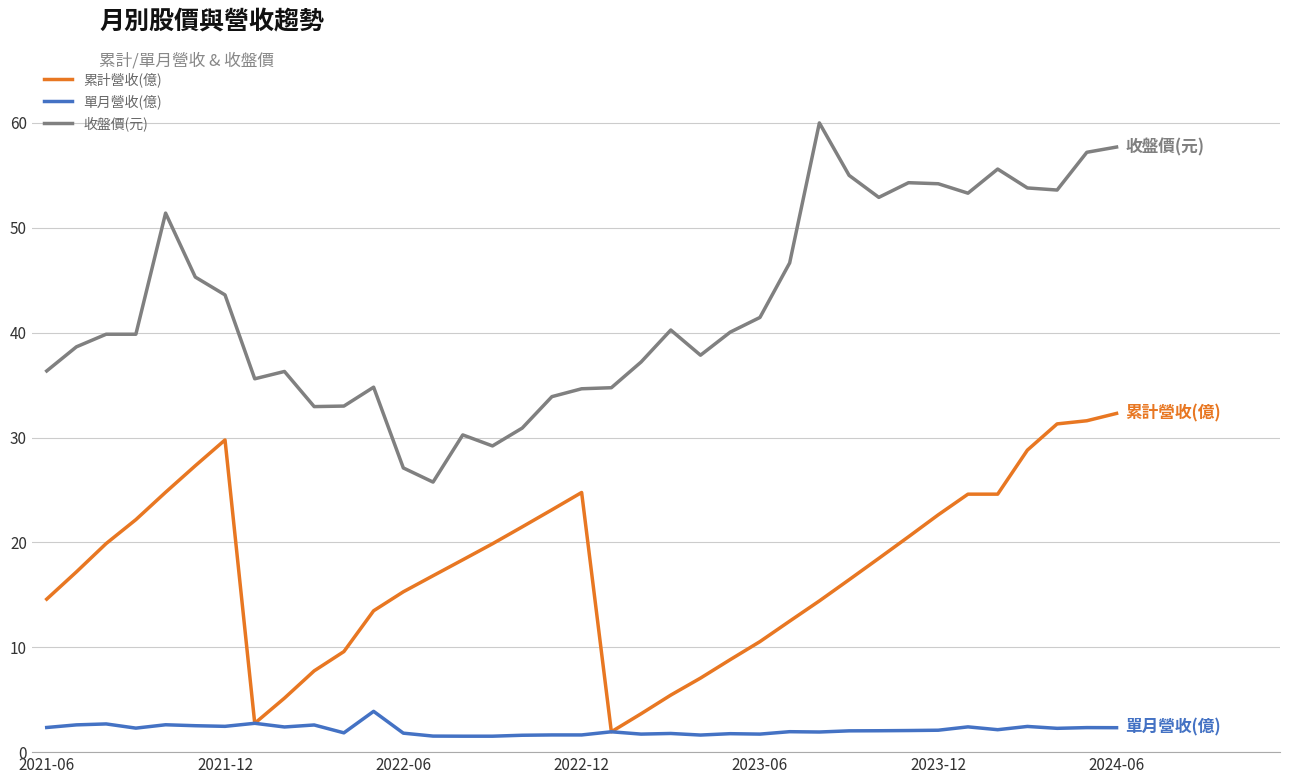

Is this an area chart (filled region under the line)?

No